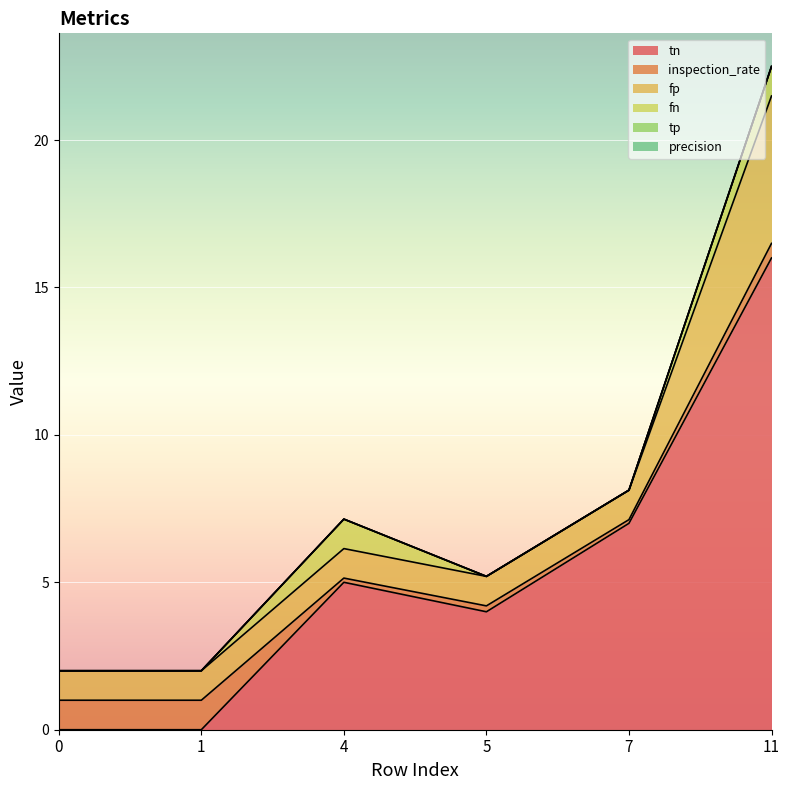

Between 4 and 5, which series saw the biggest shift?

tn